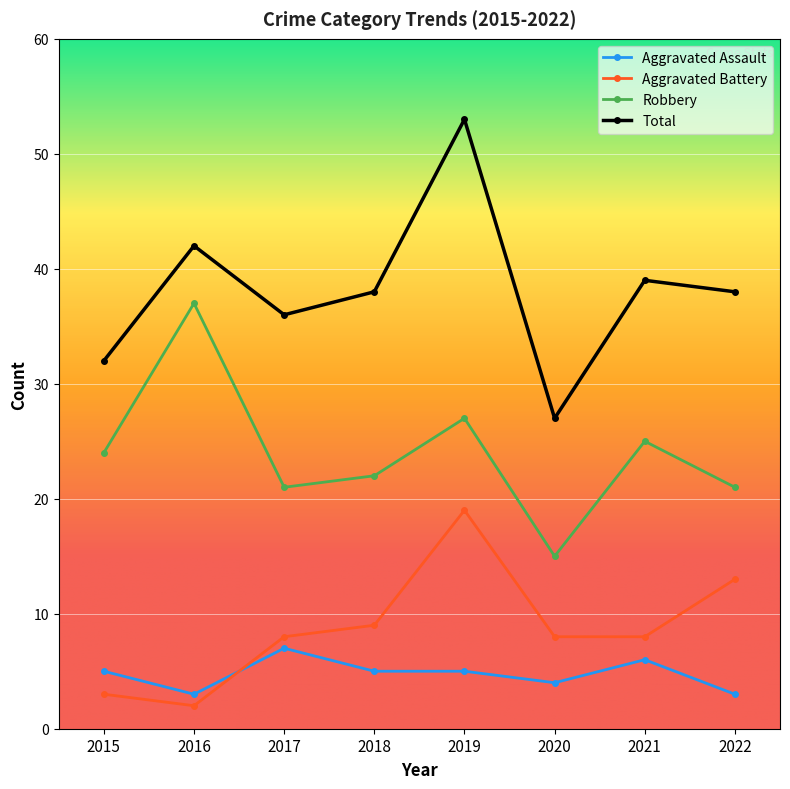

At which category is the sum across all series the highest?

2019